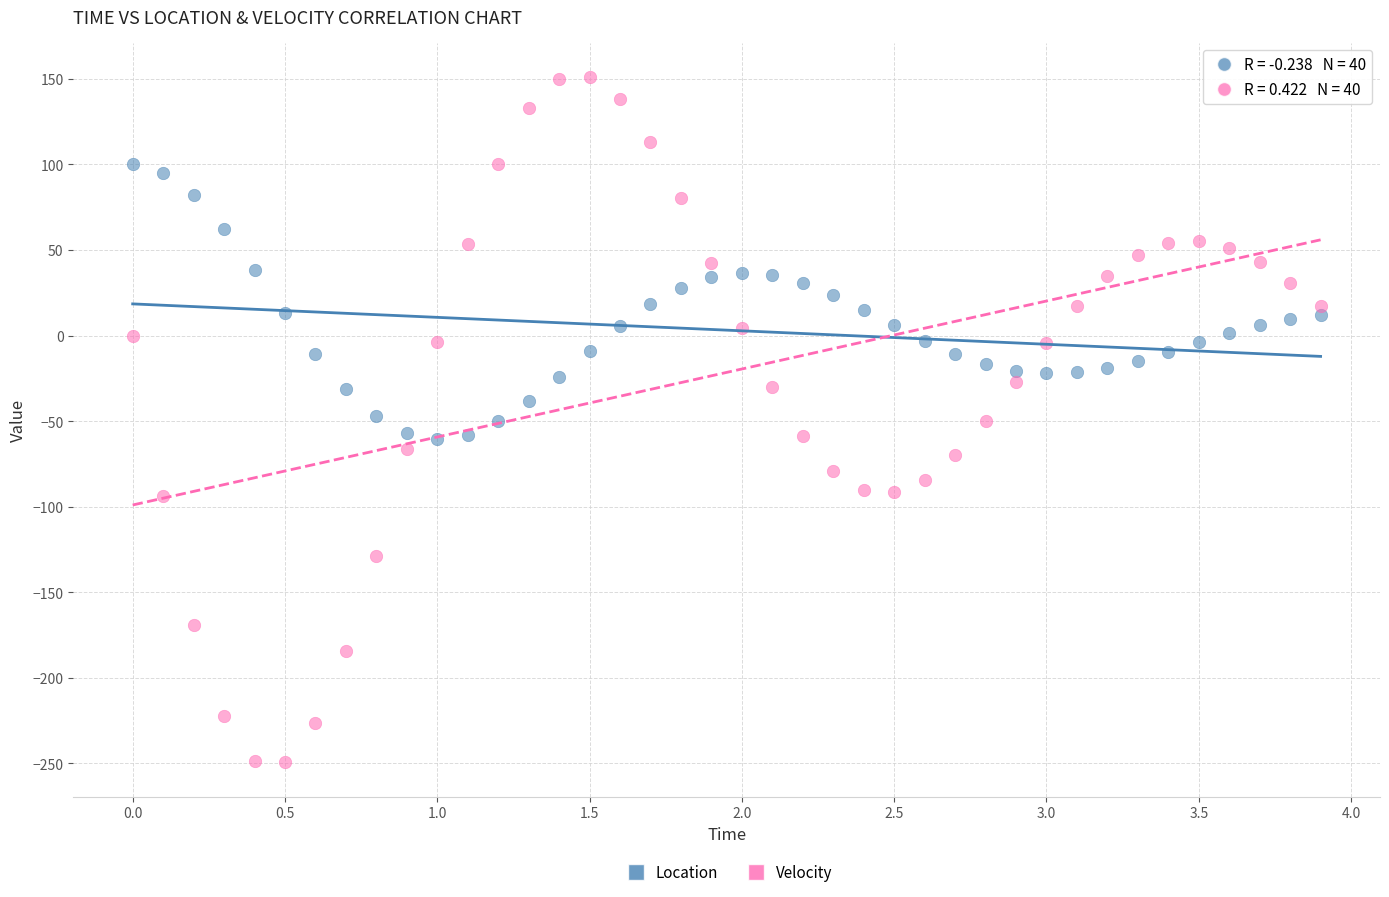

Which series contains the highest Y value?

Velocity